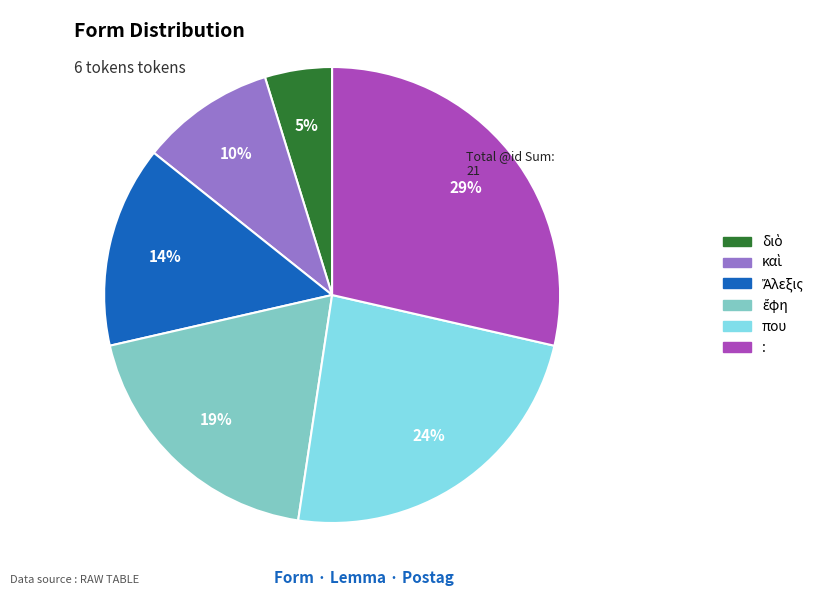

To the nearest percent, what is the difference between the largest and smallest slice percentages?

24%